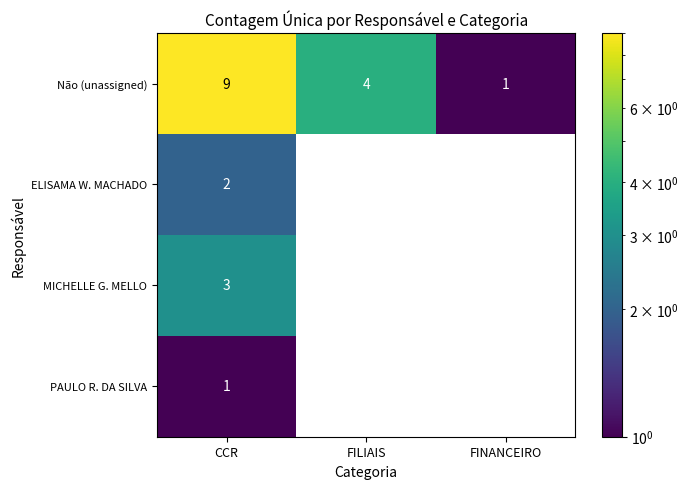

The Não (unassigned) series shows 4 at FILIAIS. True or false?

True